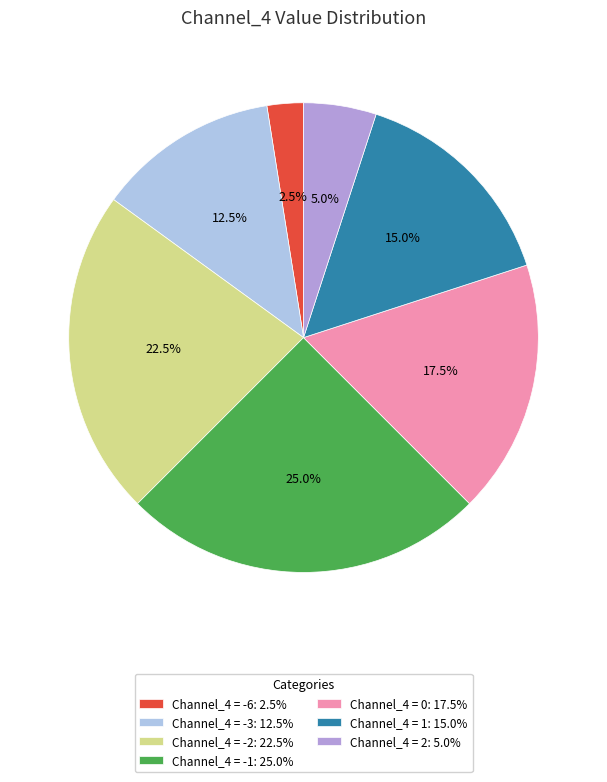

What is the smallest slice in the pie chart?

Channel_4 = -6: 2.5%